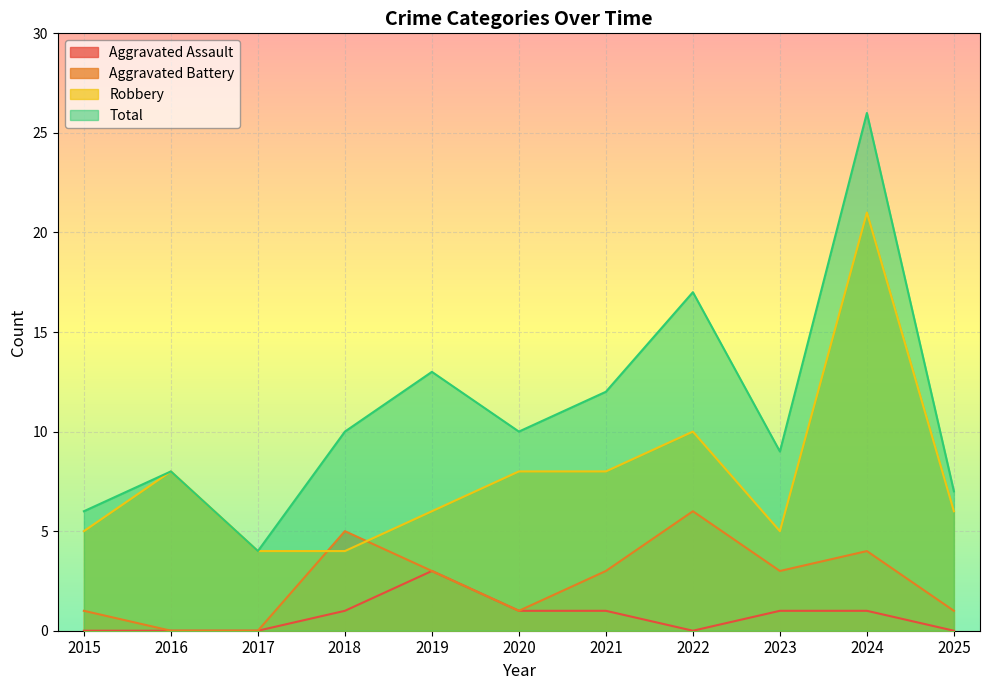

Rank the series at 2015 from highest to lowest value.

Total, Robbery, Aggravated Battery, Aggravated Assault